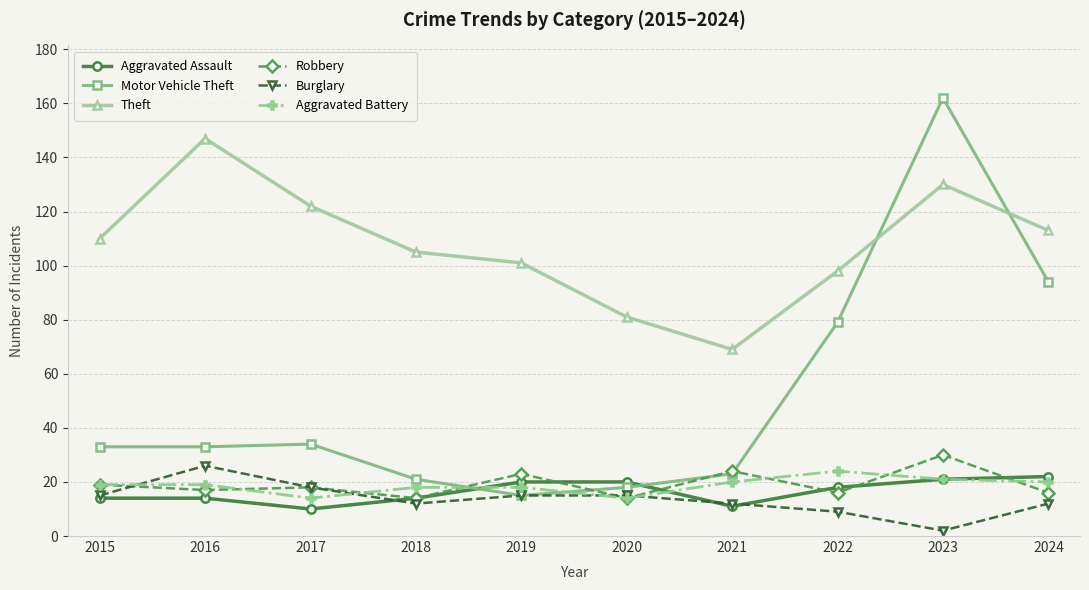

What is the difference between the maximum and minimum values in the Aggravated Assault series?

12